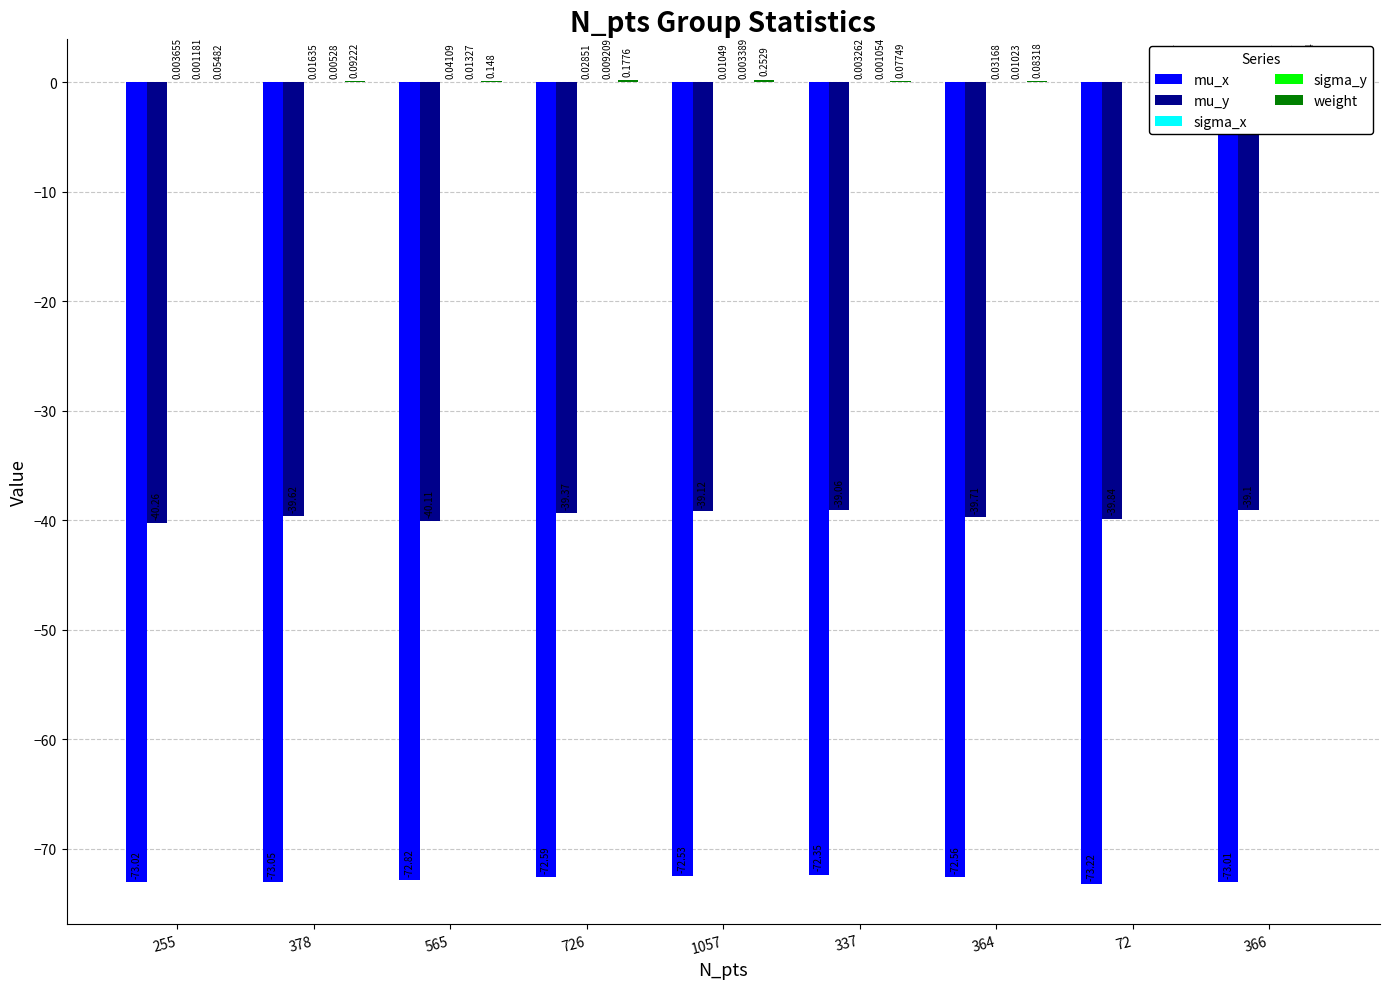

Is the value of mu_y at 378 greater than the value of sigma_y at 565?

No